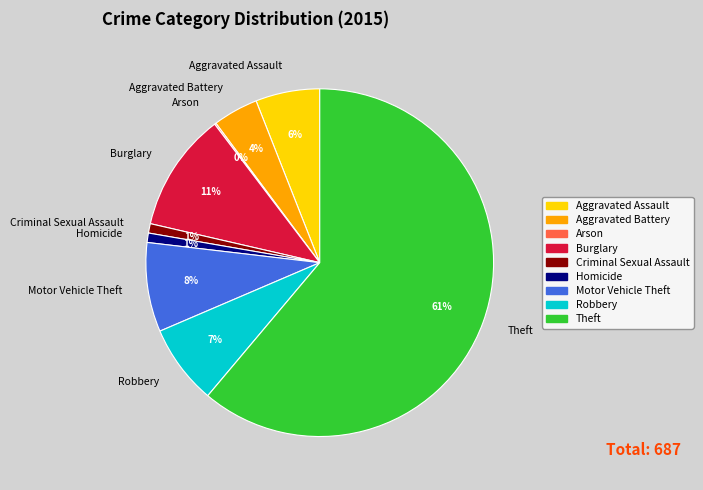

Do Aggravated Assault and Motor Vehicle Theft together represent more than half of the pie?

No